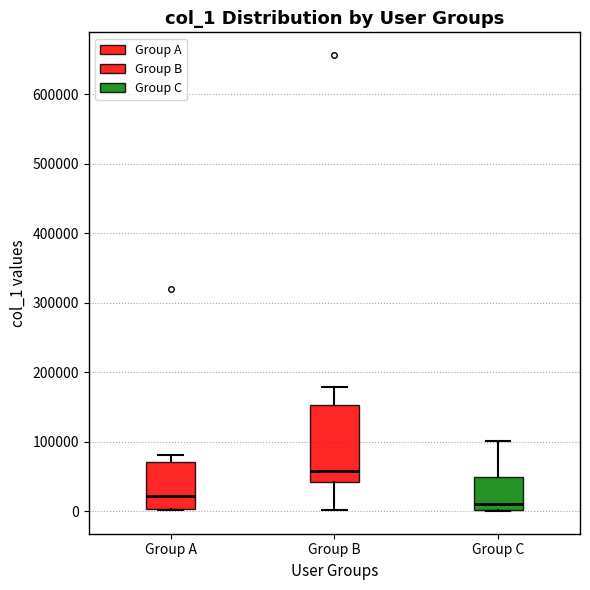

Which box's median line is the highest?

Group B